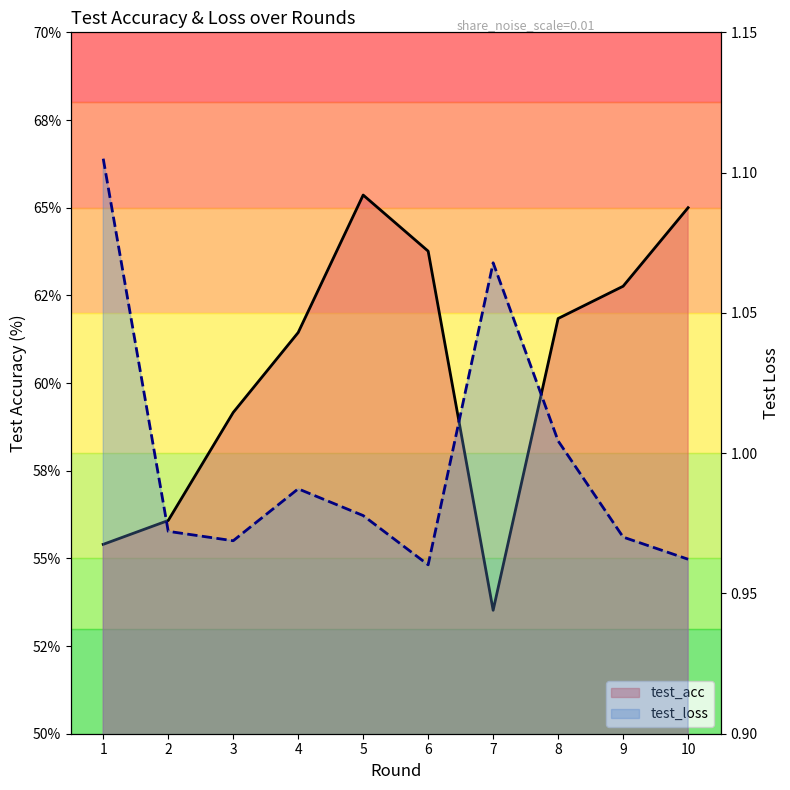

Rank the categories by test_acc value from lowest to highest.

7, 1, 2, 3, 4, 8, 9, 6, 10, 5